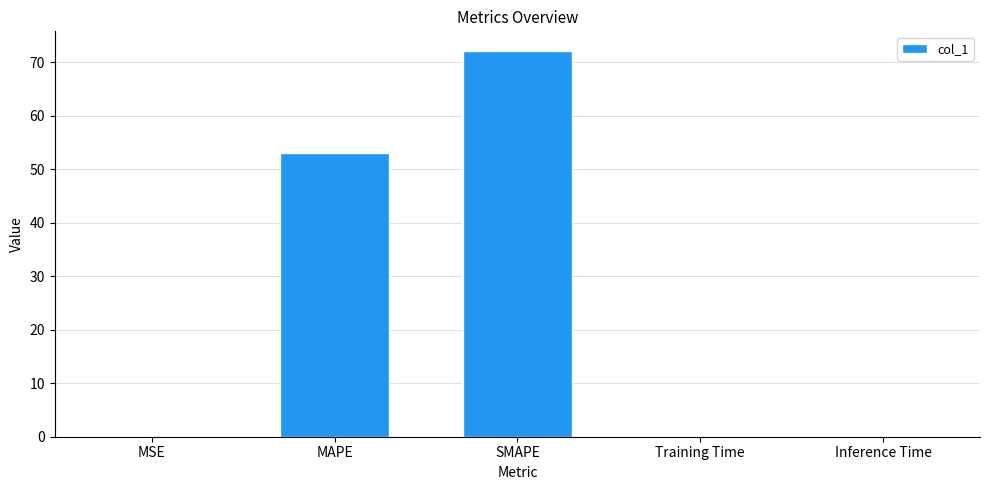

At which category does the chart reach its peak across all series?

SMAPE